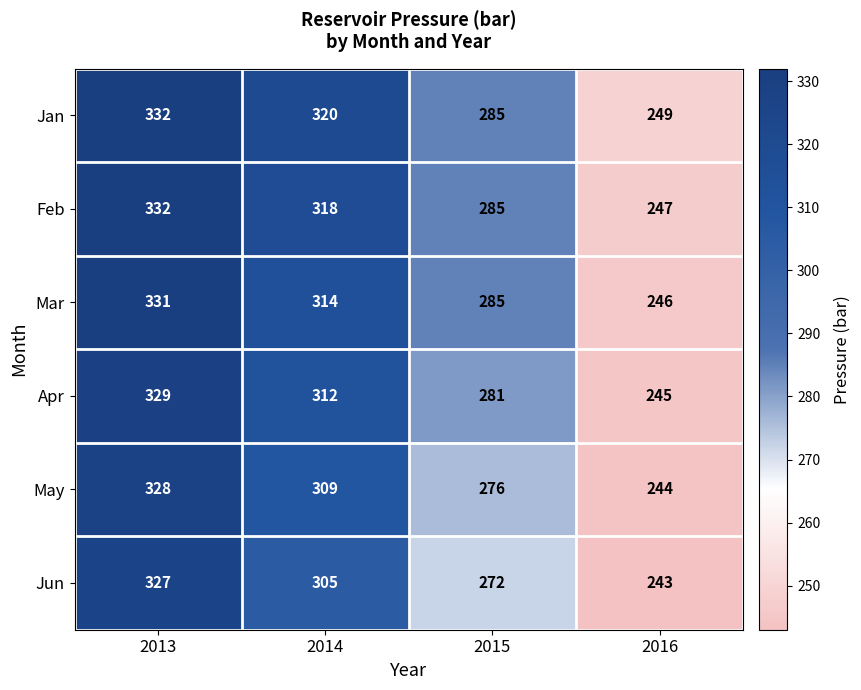

Which series has the largest total across all categories?

Jan